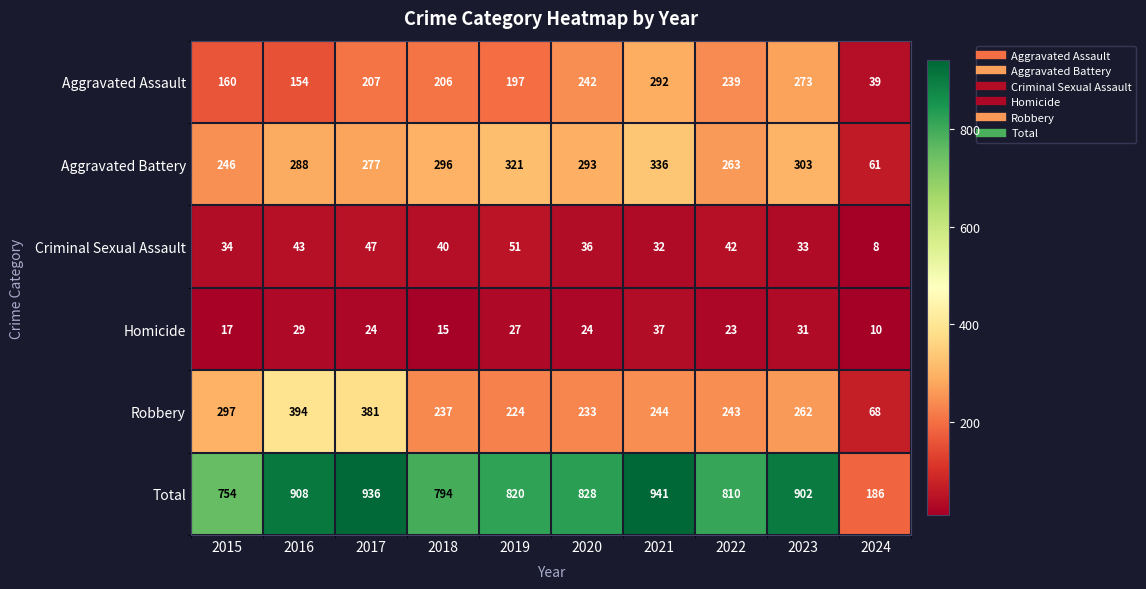

At 2015, list the series in order from largest to smallest.

Total, Robbery, Aggravated Battery, Aggravated Assault, Criminal Sexual Assault, Homicide